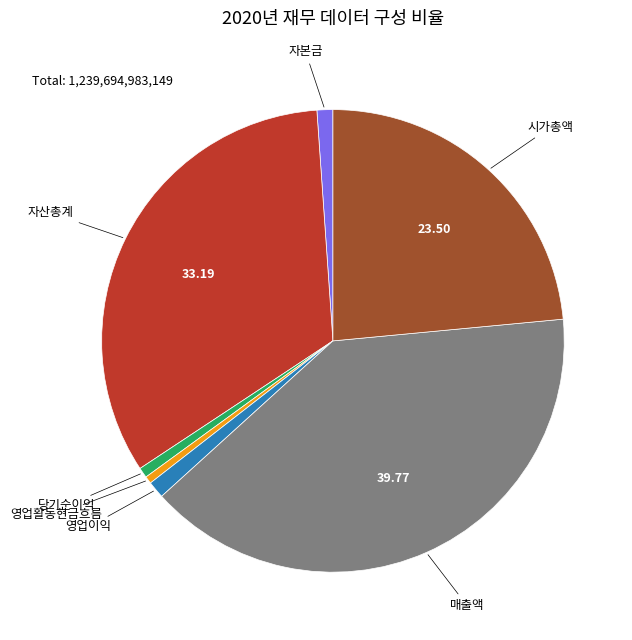

Is there any slice that represents more than half of the pie?

No